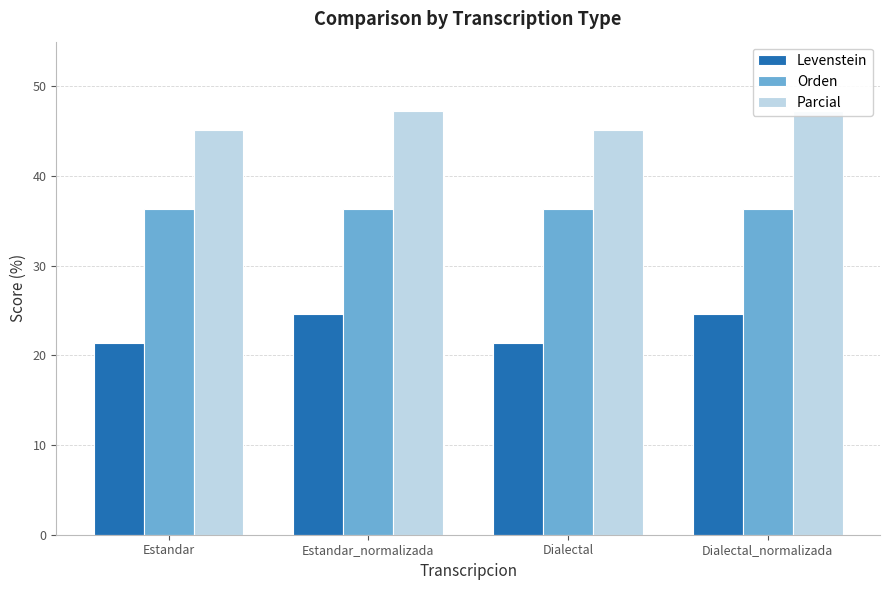

List the series in order of their peak value, highest first.

Parcial, Orden, Levenstein